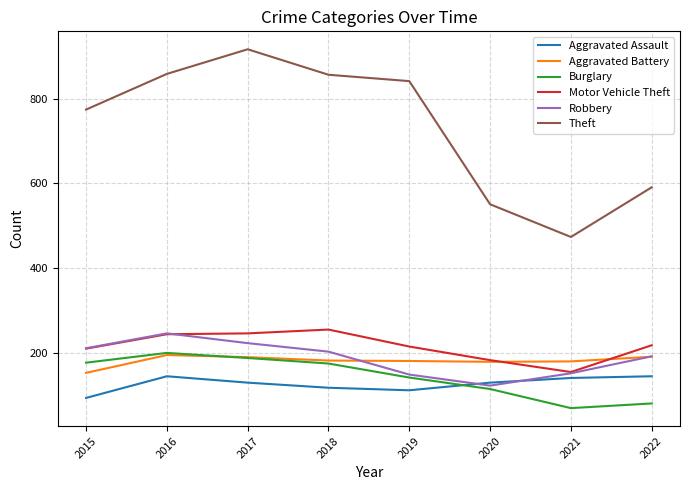

Which series has the largest total across all categories?

Theft